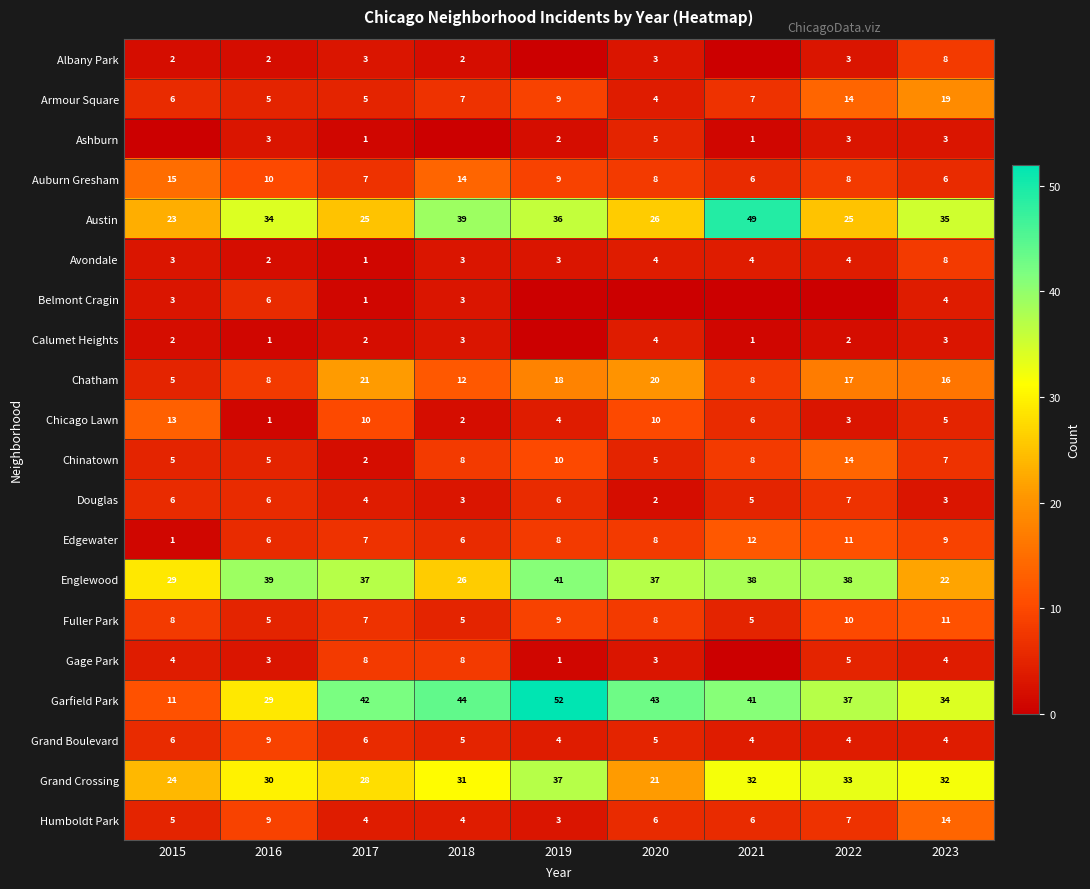

What is the spread (max minus min) of values at 2023?

32